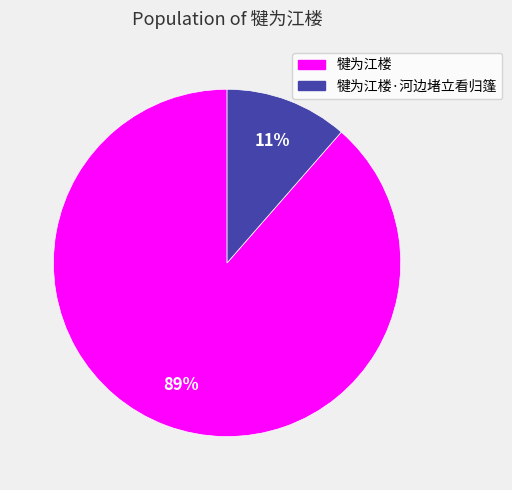

Does any single category account for the majority?

Yes